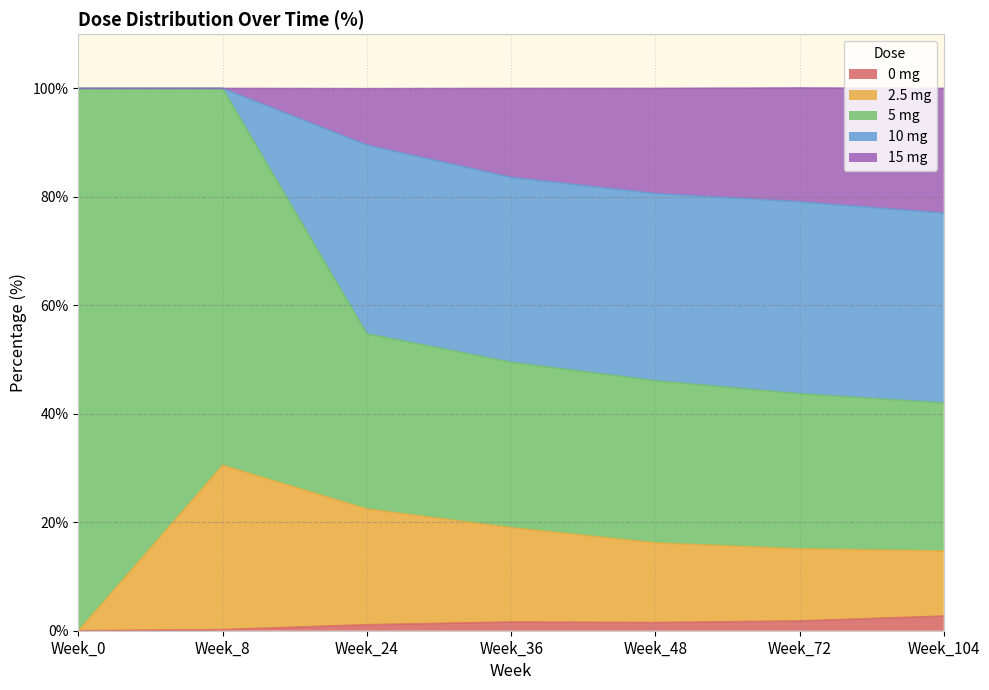

What is the total value across all series at Week_0?

100.0